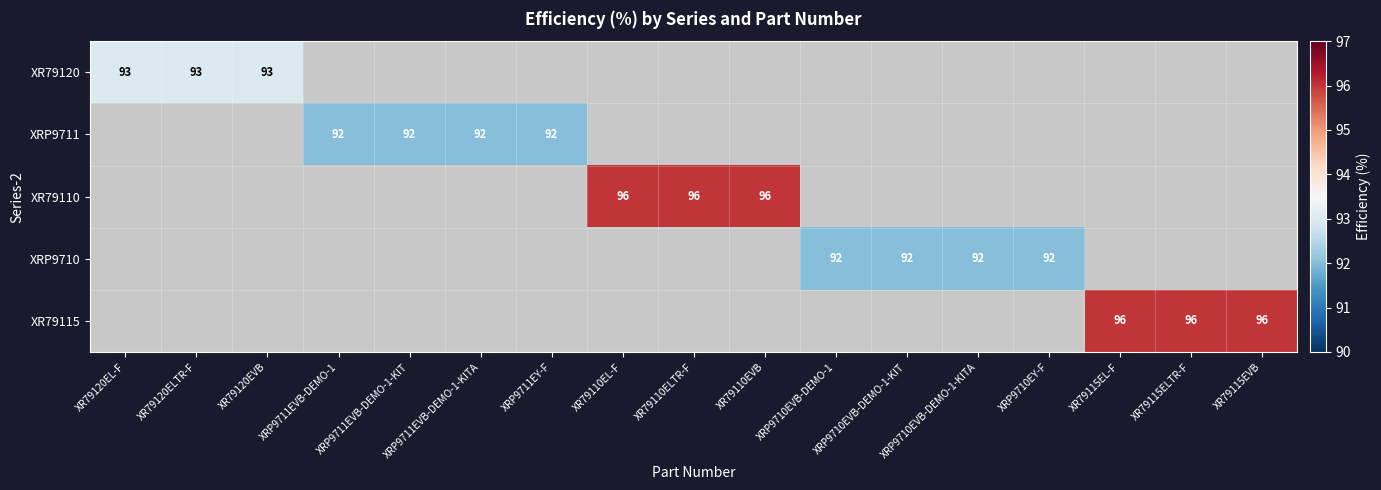

The value of XRP9711 at XRP9711EVB-DEMO-1 is 40. True or false?

False